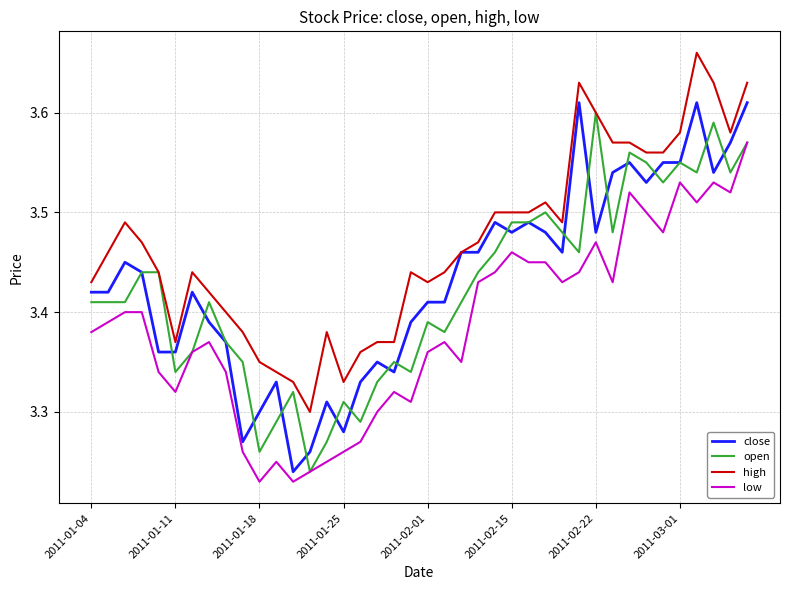

Does the chart have visible grid lines?

Yes